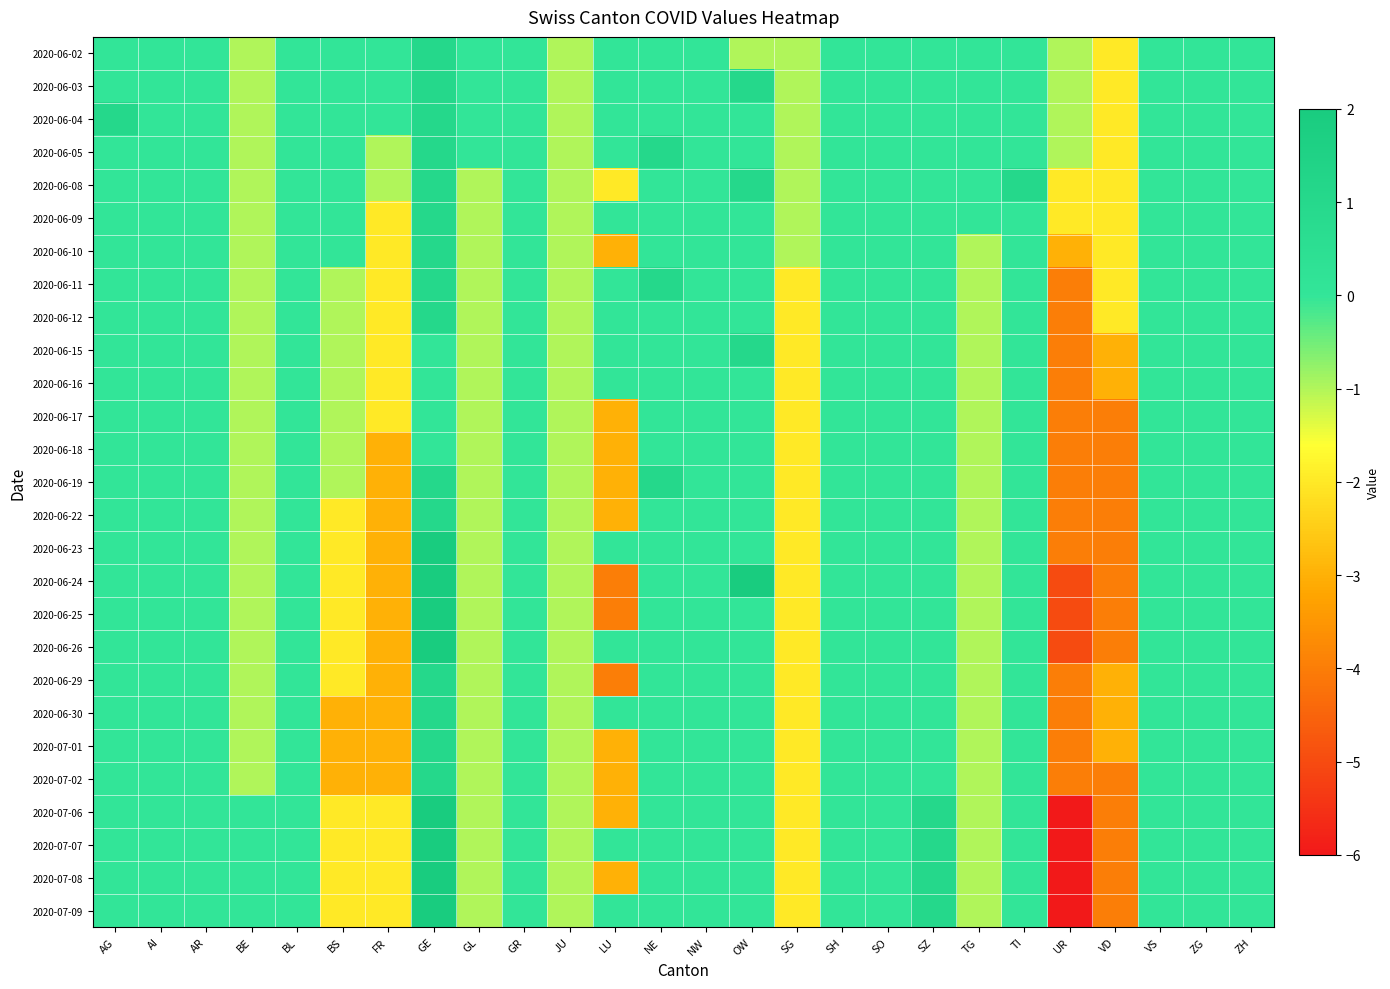

At which category is the sum across all series the highest?

GE